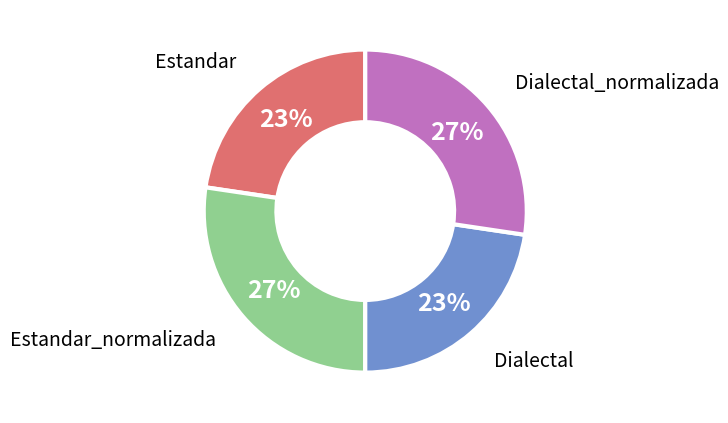

Is it true that Dialectal is 23% of the pie?

True